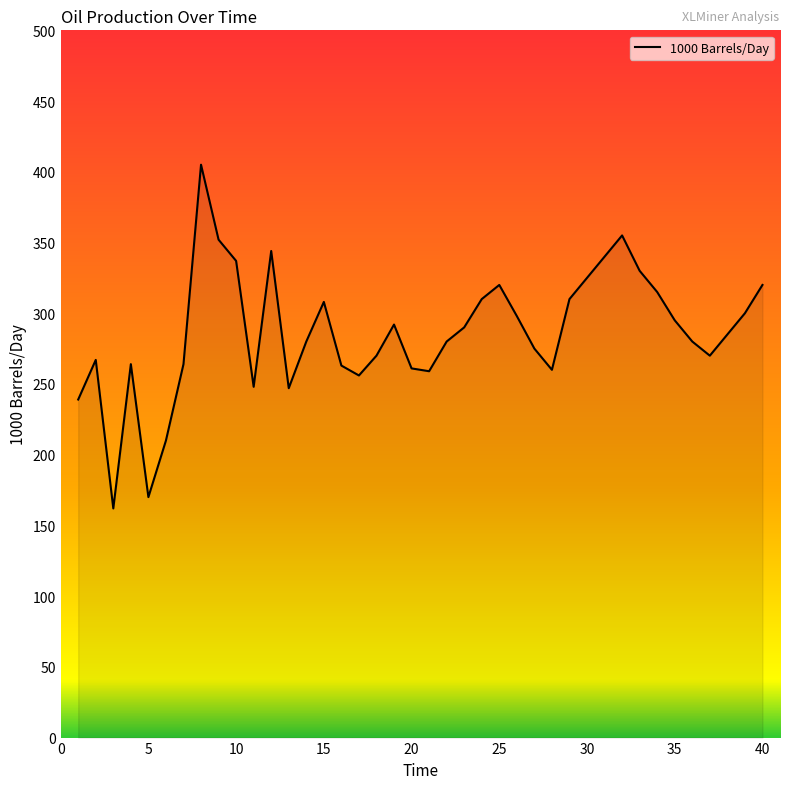

How many lines are shown in the chart?

1